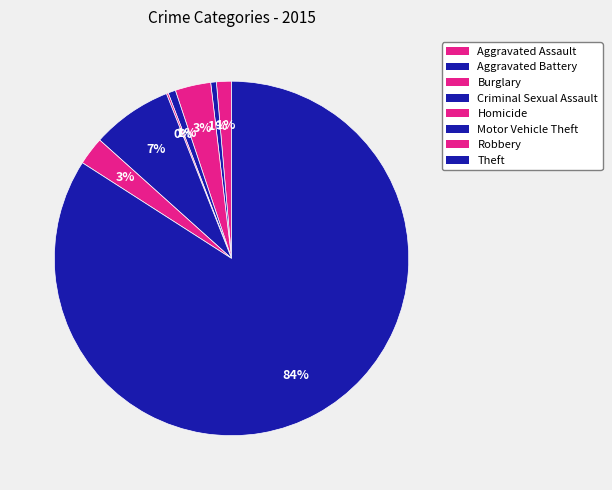

To the nearest percent, what is the average slice percentage?

12%